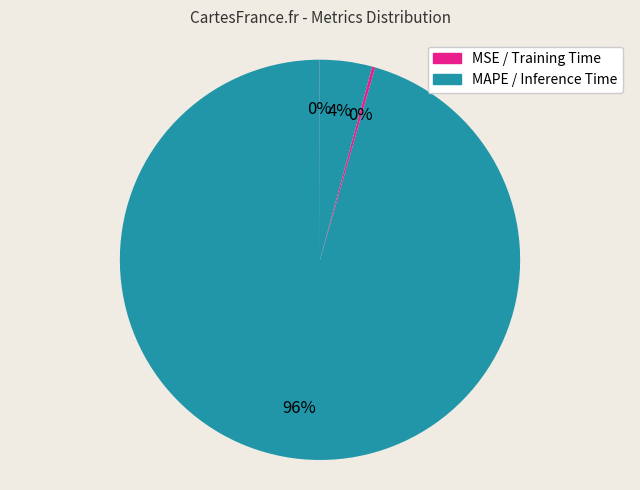

To the nearest percent, what is the average slice percentage?

25%